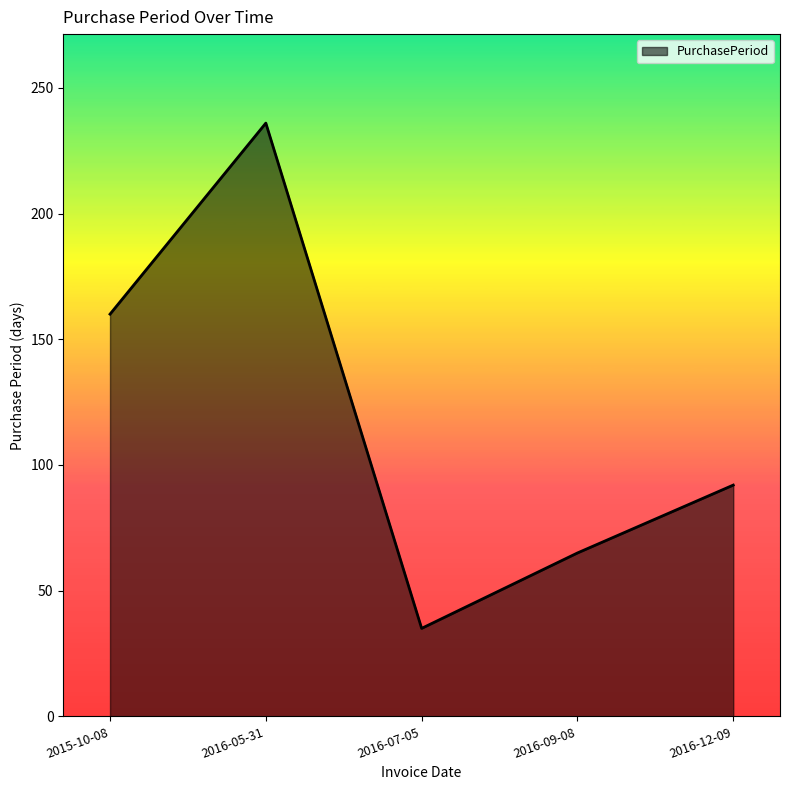

What is the sum of all values?

588